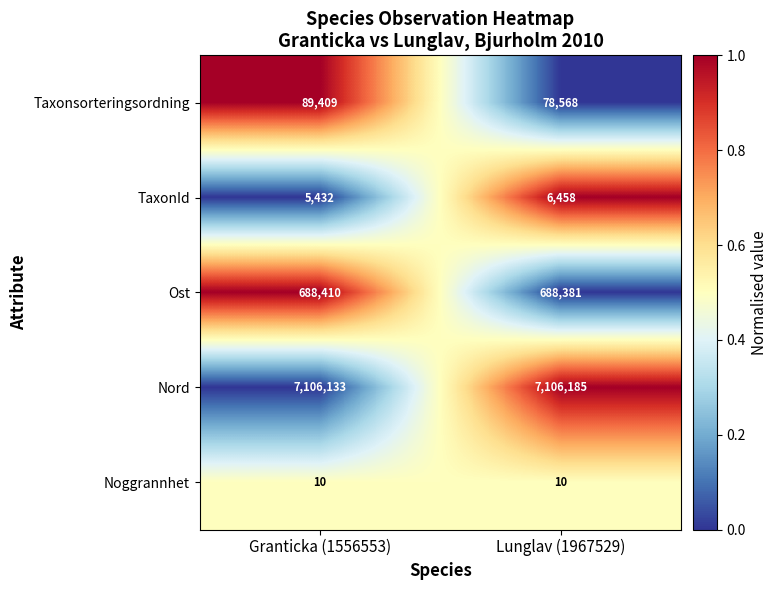

What is the greatest value displayed?

7106185